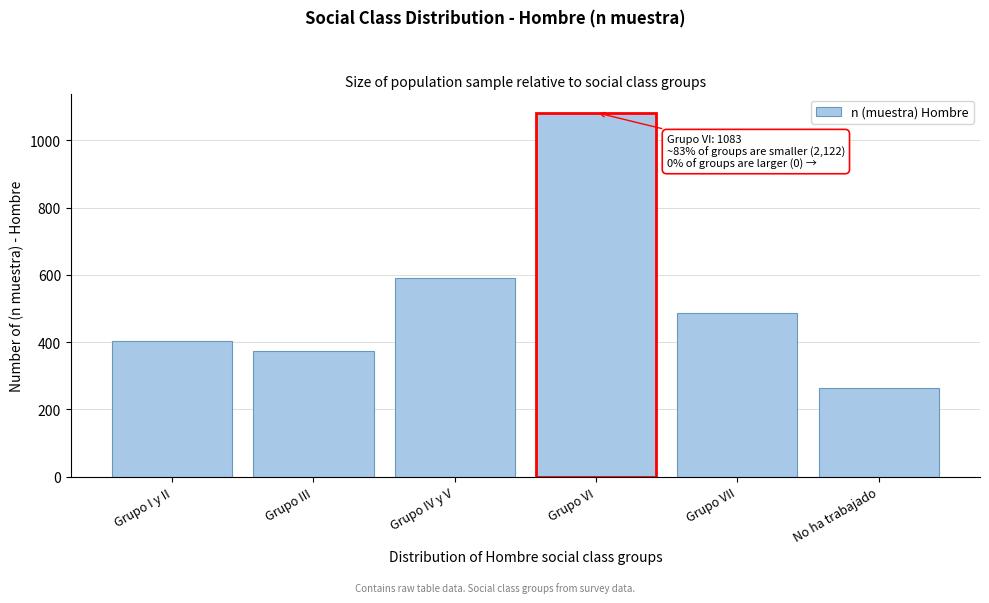

Reading right to left, list all the values displayed in this chart.

265	487	1083	591	375	404